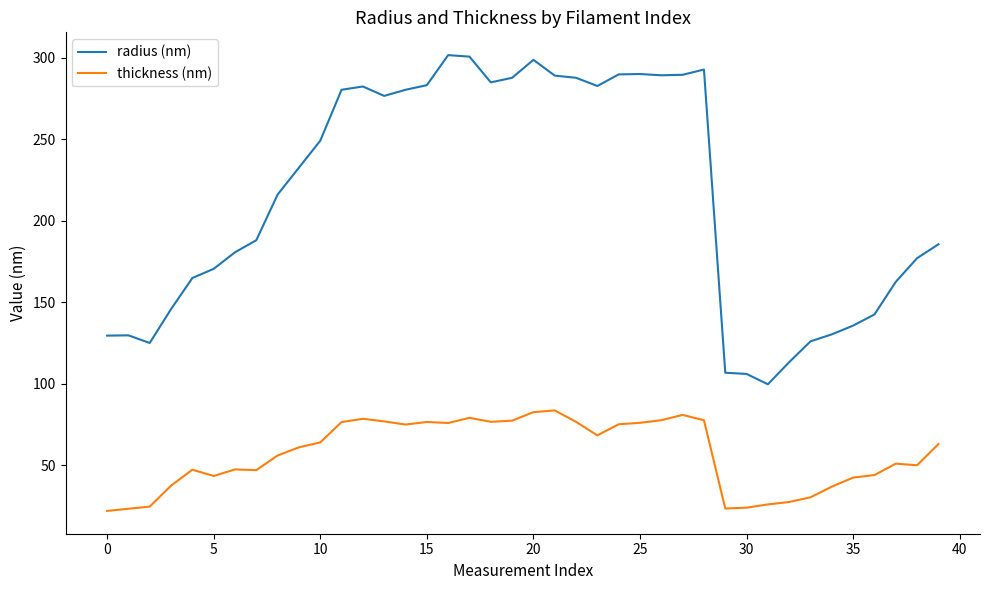

True or false: thickness (nm) and radius (nm) cross at least once.

False